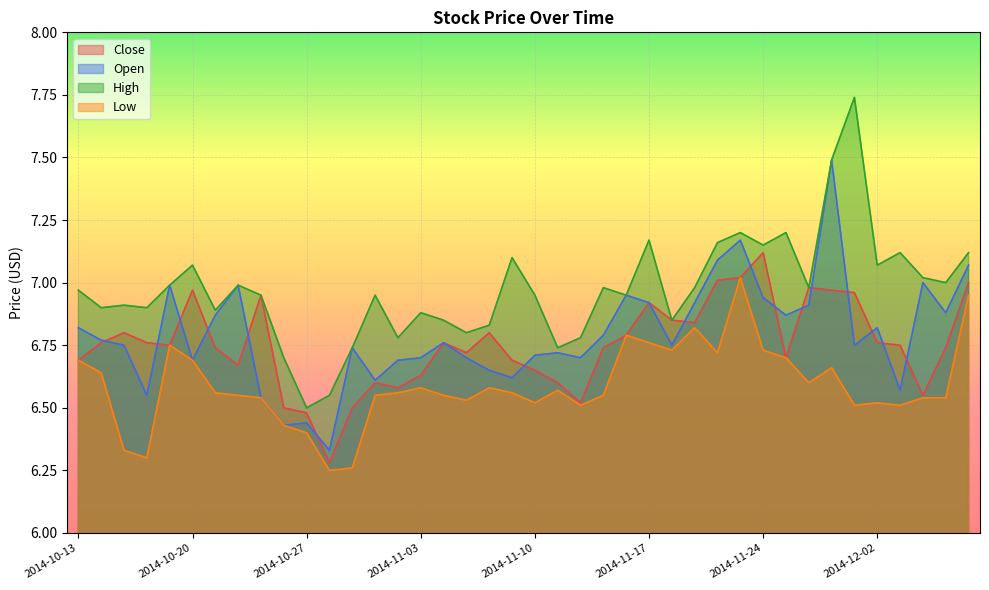

True or false: Low and Close intersect in this chart.

False